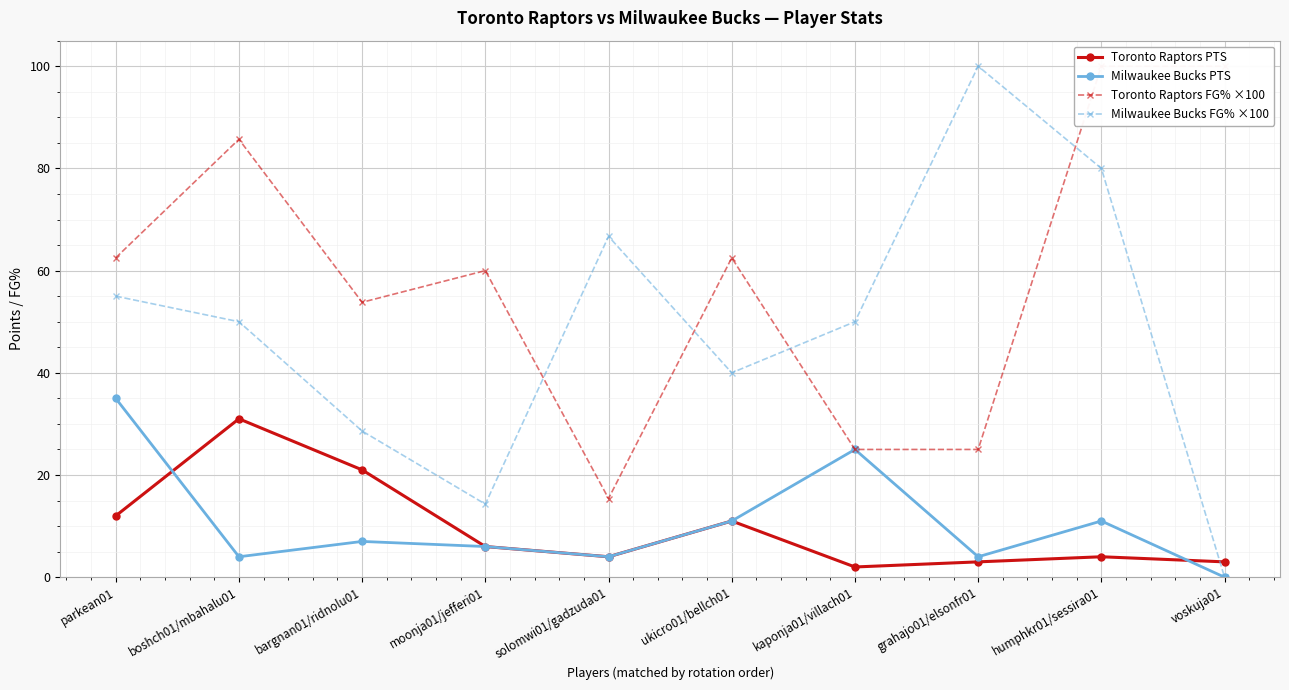

Reading left to right, transcribe all the data shown in this chart.

Toronto Raptors PTS: 12.0	31.0	21.0	6.0	4.0	11.0	2.0	3.0	4.0	3.0
Milwaukee Bucks PTS: 35.0	4.0	7.0	6.0	4.0	11.0	25.0	4.0	11.0	0.0
Toronto Raptors FG% ×100: 62.5	85.7	53.8	60.0	15.4	62.5	25.0	25.0	100.0	100.0
Milwaukee Bucks FG% ×100: 55.0	50.0	28.6	14.3	66.7	40.0	50.0	100.0	80.0	0.0